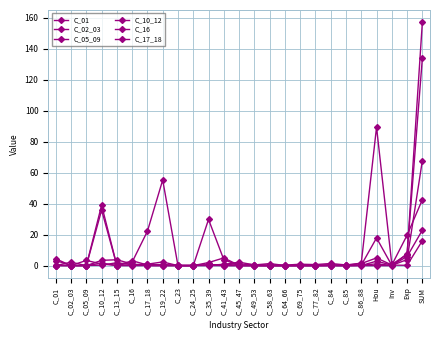

Reading right to left, transcribe all the data shown in this chart.

C_01: SUM=67.9	Exp=3.9	Inv=0.2	Hou=17.9	C_86_88=0.3	C_85=0.1	C_84=0.3	C_77_82=0.1	C_69_75=0.1	C_64_66=0.0	C_58_63=0.0	C_49_53=0.1	C_45_47=0.1	C_41_43=0.1	C_35_39=0.0	C_24_25=0.0	C_23=0.0	C_19_22=0.0	C_17_18=0.1	C_16=0.0	C_13_15=0.0	C_10_12=39.1	C_05_09=0.0	C_02_03=0.0	C_01=4.4
C_02_03: SUM=16.1	Exp=0.2	Inv=0.3	Hou=2.9	C_86_88=0.1	C_85=0.0	C_84=0.1	C_77_82=0.0	C_69_75=0.0	C_64_66=0.0	C_58_63=0.0	C_49_53=0.0	C_45_47=0.0	C_41_43=0.0	C_35_39=0.6	C_24_25=0.0	C_23=0.0	C_19_22=0.0	C_17_18=0.0	C_16=1.0	C_13_15=3.8	C_10_12=3.4	C_05_09=0.0	C_02_03=2.3	C_01=0.0
C_05_09: SUM=134.1	Exp=7.8	Inv=0.0	Hou=0.0	C_86_88=0.0	C_85=0.0	C_84=0.0	C_77_82=0.0	C_69_75=0.0	C_64_66=0.0	C_58_63=0.0	C_49_53=0.0	C_45_47=0.0	C_41_43=3.9	C_35_39=29.9	C_24_25=0.0	C_23=0.0	C_19_22=55.3	C_17_18=22.3	C_16=2.3	C_13_15=0.1	C_10_12=1.1	C_05_09=3.4	C_02_03=0.1	C_01=0.0
C_10_12: SUM=157.3	Exp=7.2	Inv=0.9	Hou=89.4	C_86_88=1.6	C_85=0.5	C_84=1.4	C_77_82=0.7	C_69_75=0.9	C_64_66=0.3	C_58_63=0.4	C_49_53=0.7	C_45_47=1.1	C_41_43=0.7	C_35_39=0.5	C_24_25=0.2	C_23=0.2	C_19_22=0.5	C_17_18=0.8	C_16=0.5	C_13_15=0.1	C_10_12=35.9	C_05_09=0.0	C_02_03=0.1	C_01=3.3
C_16: SUM=23.0	Exp=5.9	Inv=0.1	Hou=1.2	C_86_88=0.3	C_85=0.0	C_84=0.1	C_77_82=0.0	C_69_75=0.1	C_64_66=0.0	C_58_63=0.0	C_49_53=0.1	C_45_47=0.2	C_41_43=5.0	C_35_39=2.0	C_24_25=0.0	C_23=0.0	C_19_22=2.4	C_17_18=1.0	C_16=0.6	C_13_15=1.9	C_10_12=0.3	C_05_09=0.1	C_02_03=0.0	C_01=0.1
C_17_18: SUM=42.6	Exp=19.7	Inv=0.4	Hou=5.0	C_86_88=1.4	C_85=0.3	C_84=0.6	C_77_82=0.3	C_69_75=0.3	C_64_66=0.1	C_58_63=1.3	C_49_53=0.5	C_45_47=2.3	C_41_43=0.8	C_35_39=0.4	C_24_25=0.2	C_23=0.1	C_19_22=0.7	C_17_18=0.4	C_16=3.2	C_13_15=0.1	C_10_12=1.7	C_05_09=0.0	C_02_03=0.1	C_01=0.3